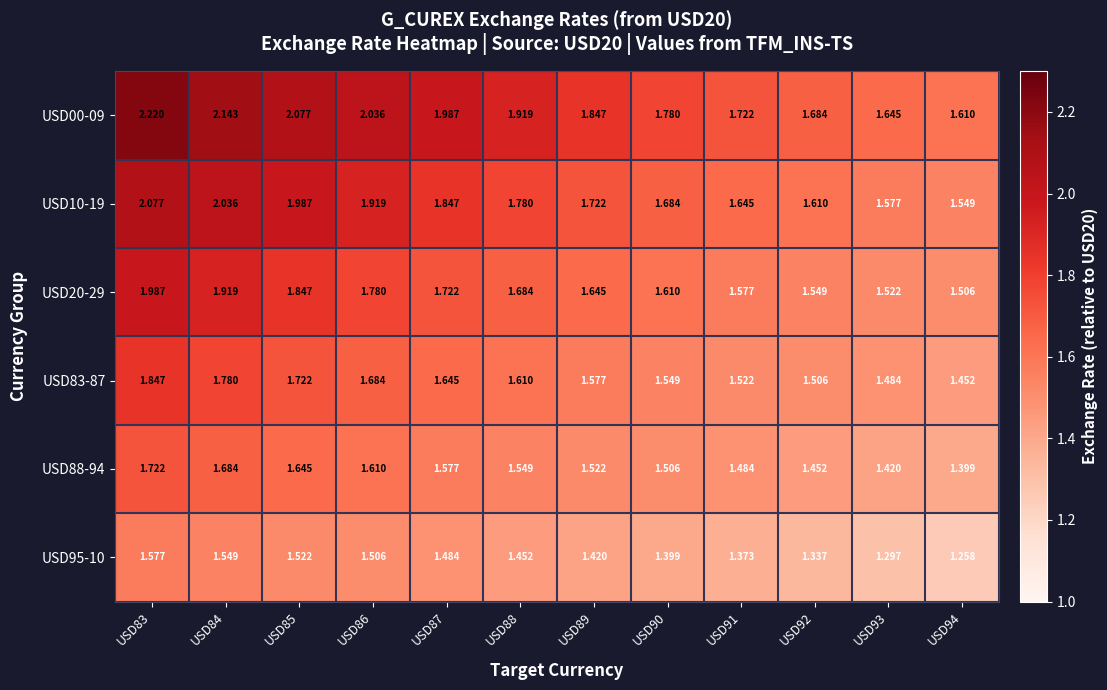

Is the value of USD95-10 at USD93 greater than the value of USD83-87 at USD93?

No